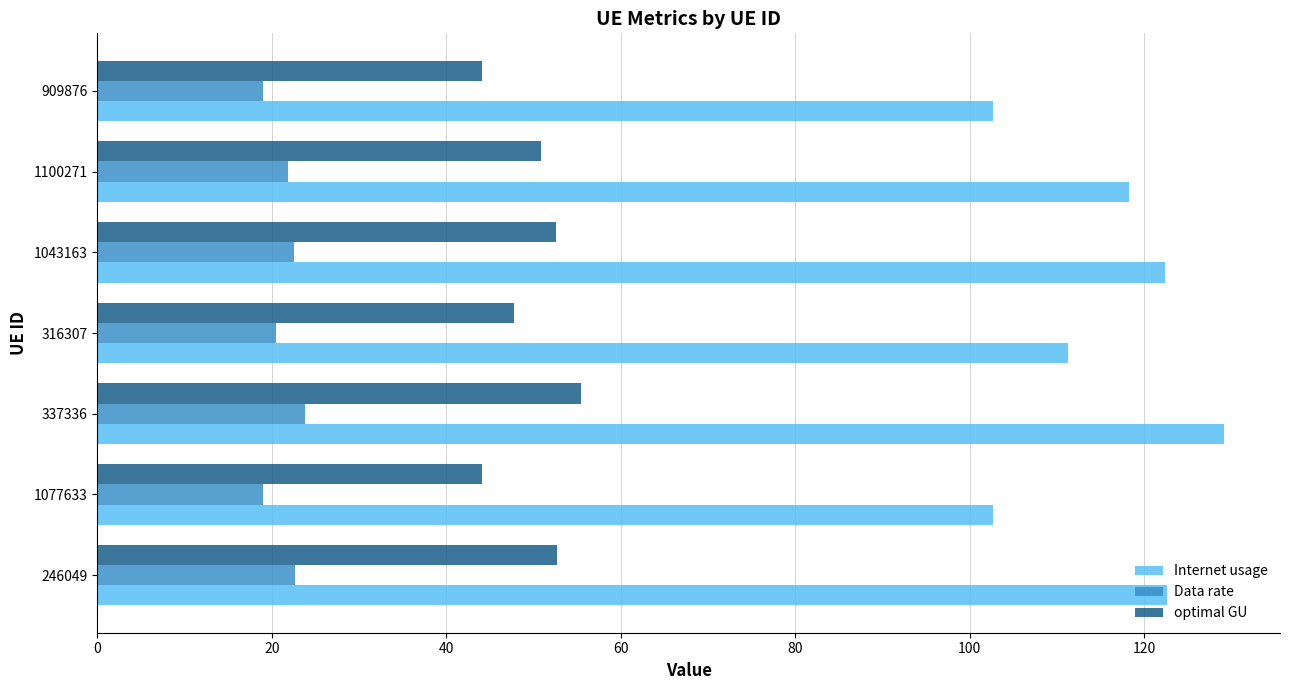

What is the sum of all optimal GU values?

347.5